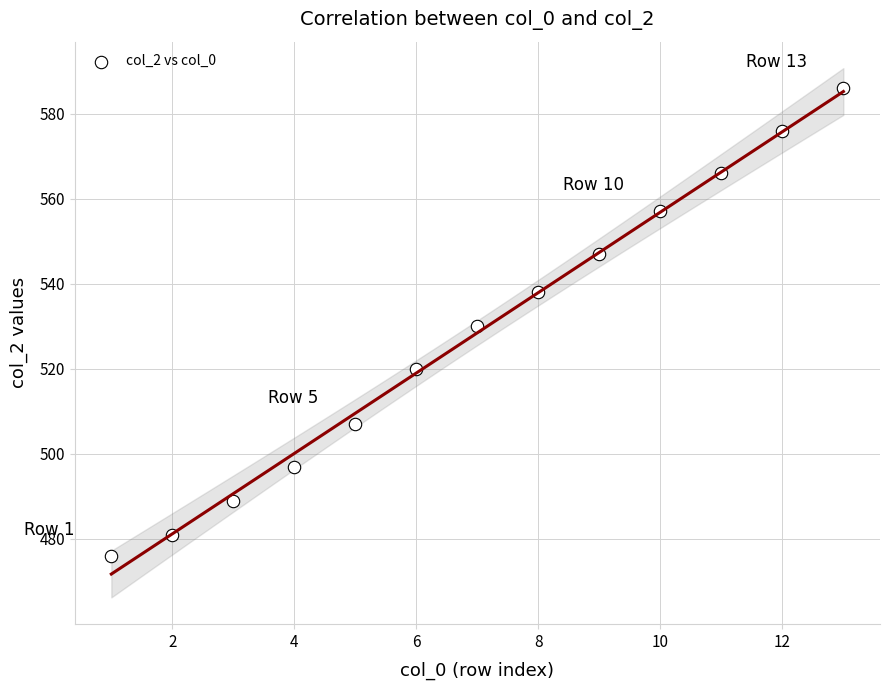

What is the range of X values (max minus min)?

12